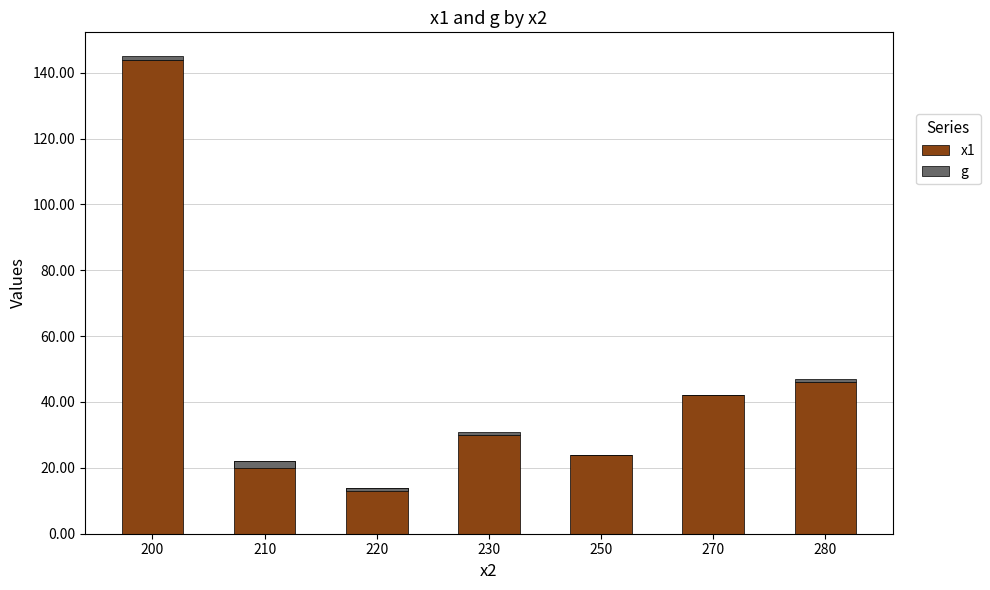

At which label does x1 reach its peak?

200